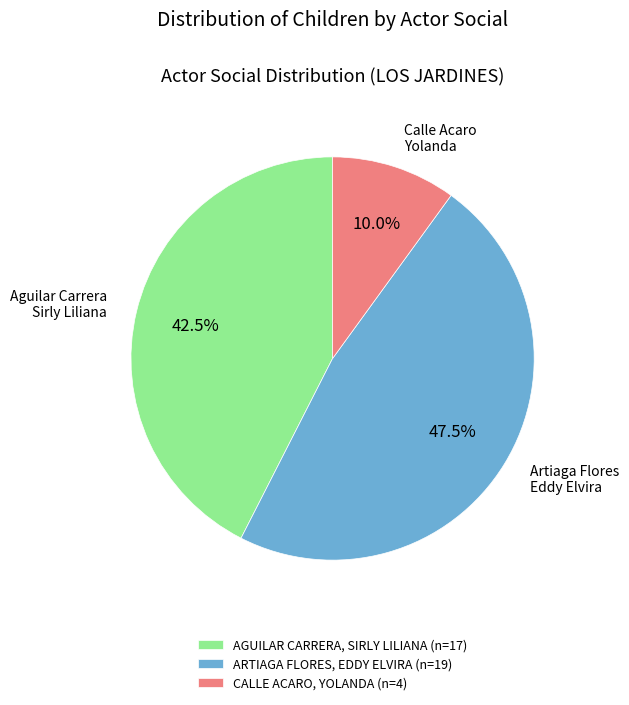

Does any single category account for the majority?

No